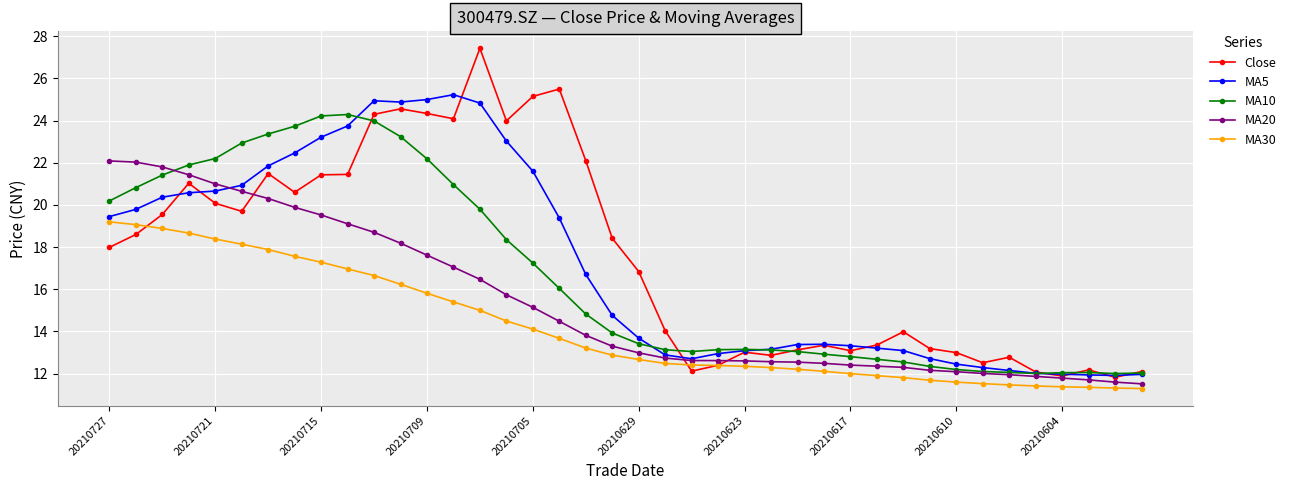

Rank the series by their maximum value, from highest to lowest.

Close, MA5, MA10, MA20, MA30